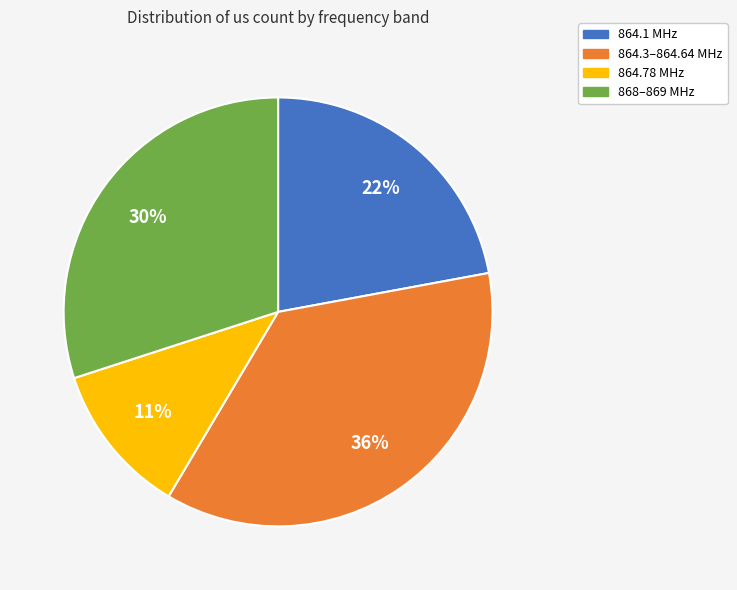

Does any single category account for the majority?

No